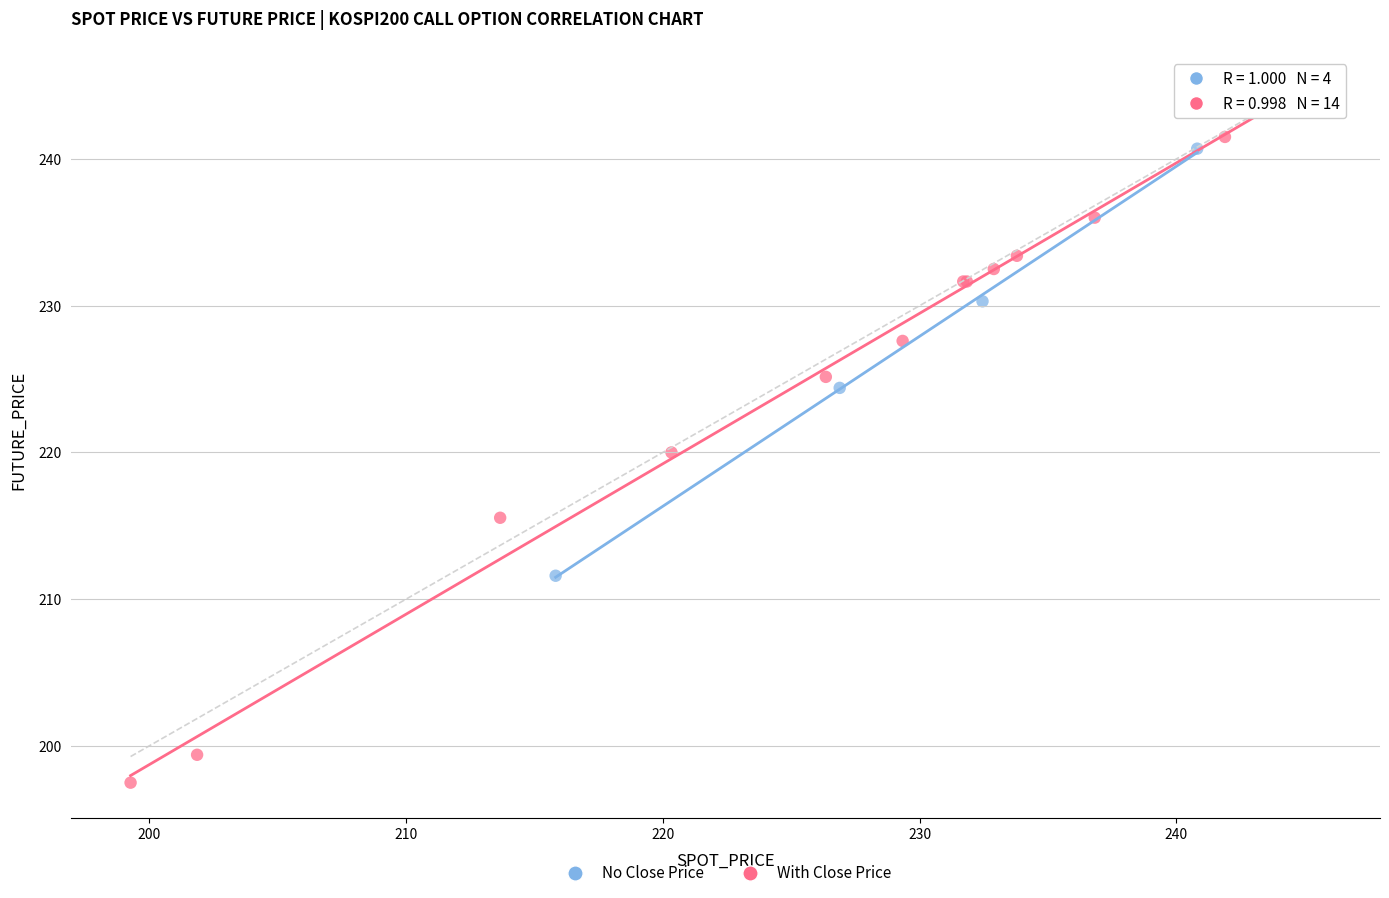

Which series has the largest Y range (max minus min)?

With Close Price